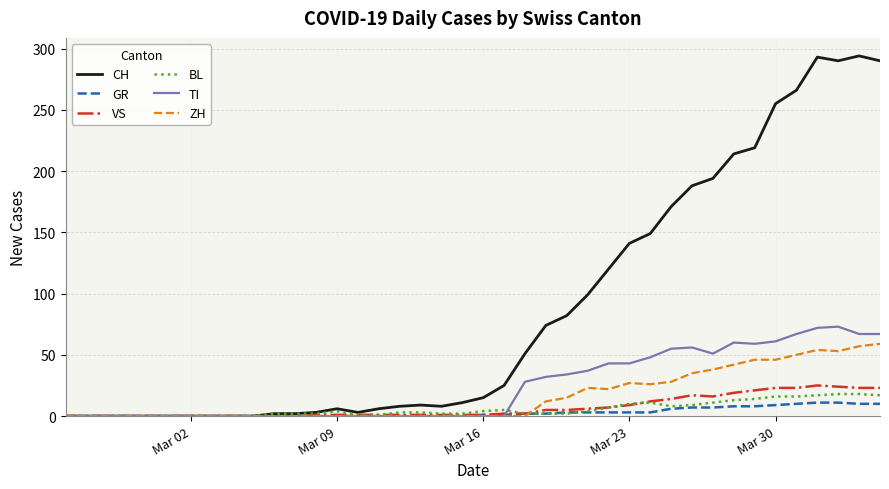

Which series has the largest total across all categories?

CH